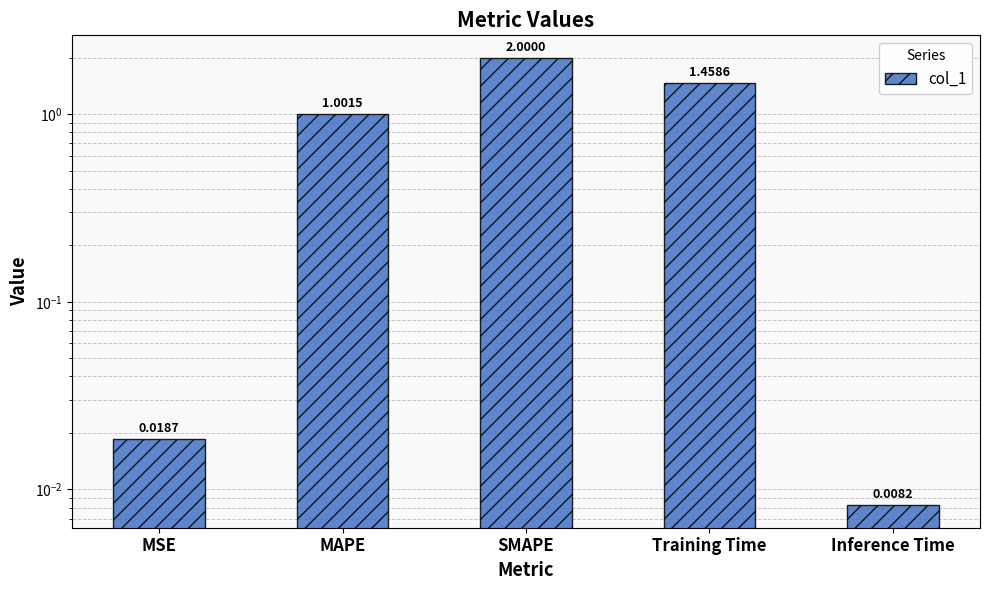

What is the maximum value shown in the chart?

2.0